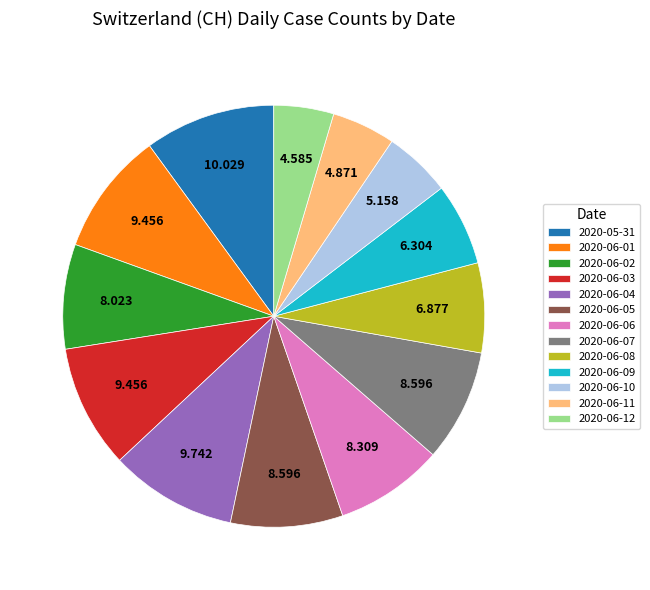

The 2020-06-01 slice represents 9% of the pie. True or false?

True